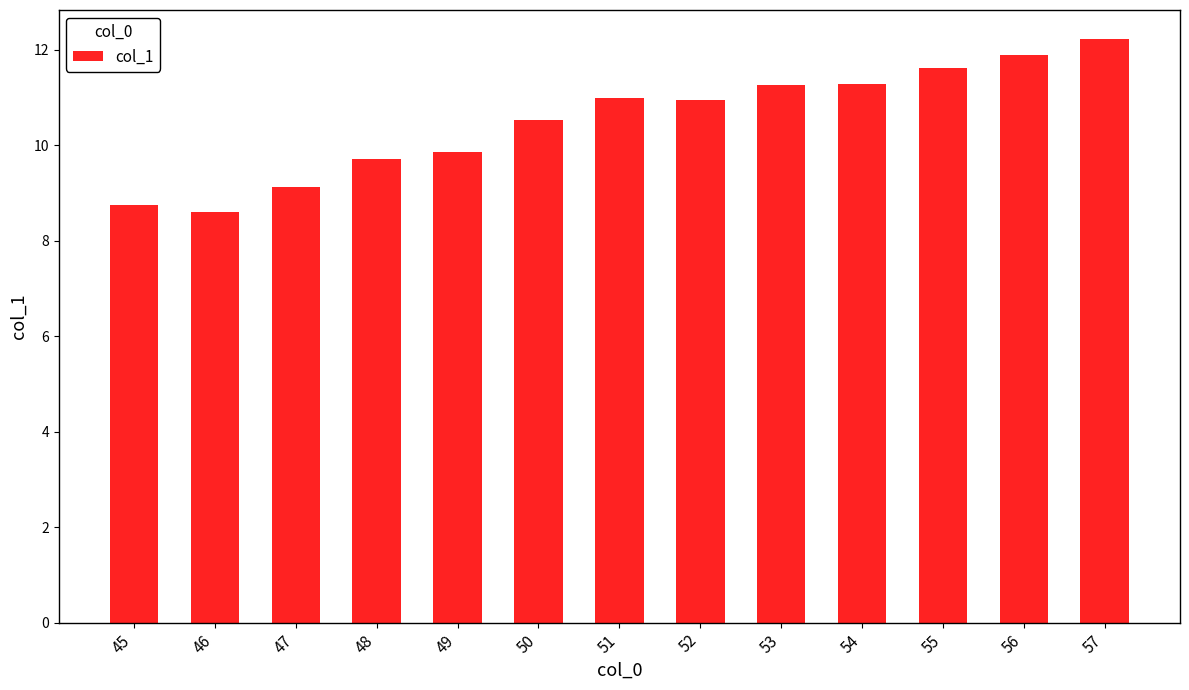

Is it true that the value at 57 is 12.2?

True